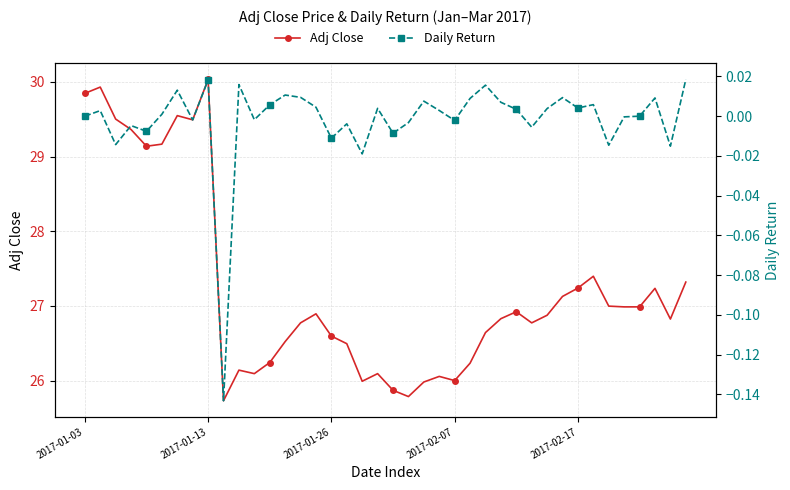

Is it true that Adj Close equals 26.6 at 2017-01-26?

True